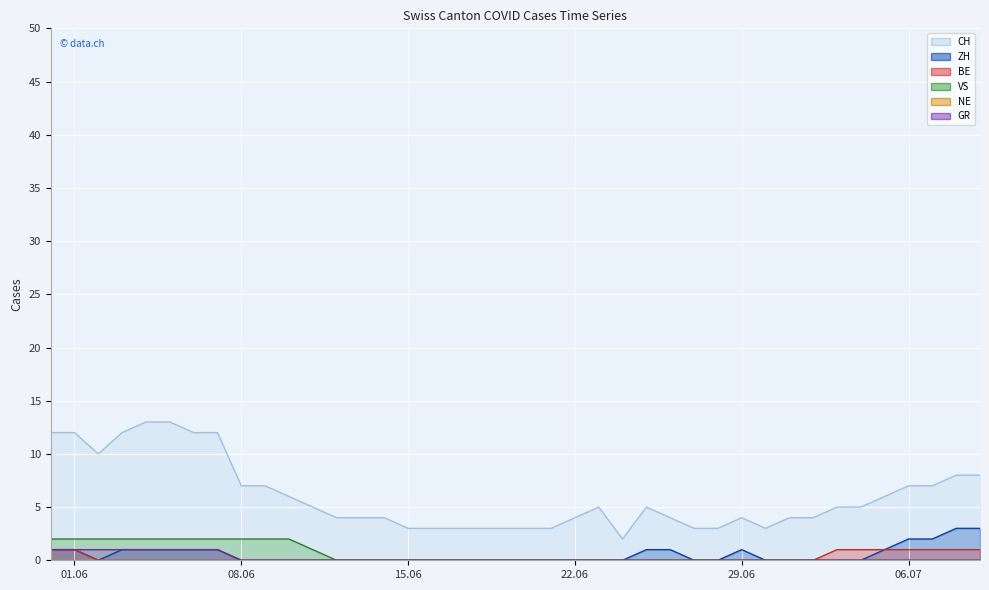

What is the difference between the second highest and second lowest values in the GR series?

1